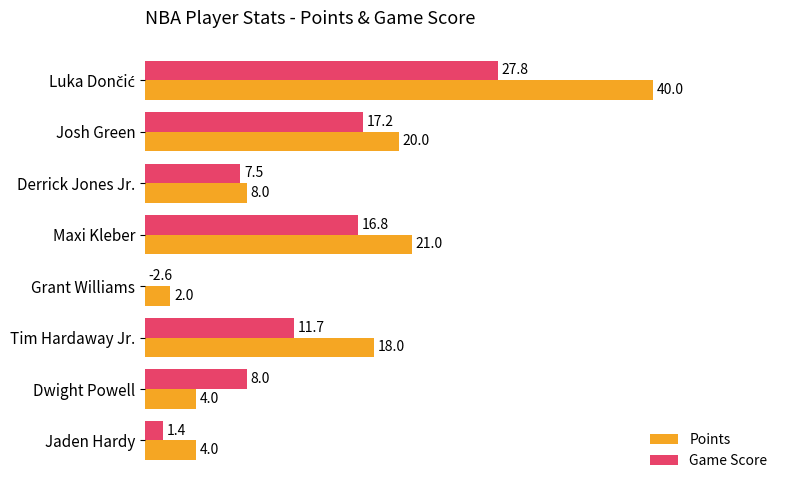

Reading right to left, transcribe all the data shown in this chart.

Points: 4.0	4.0	18.0	2.0	21.0	8.0	20.0	40.0
Game Score: 1.4	8.0	11.7	-2.6	16.8	7.5	17.2	27.8